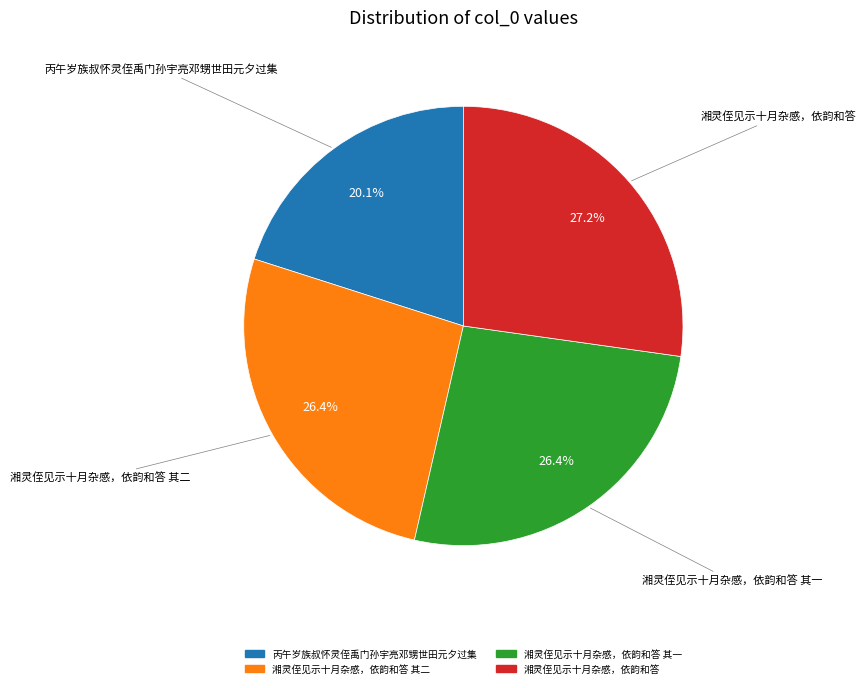

Does any single category account for the majority?

No